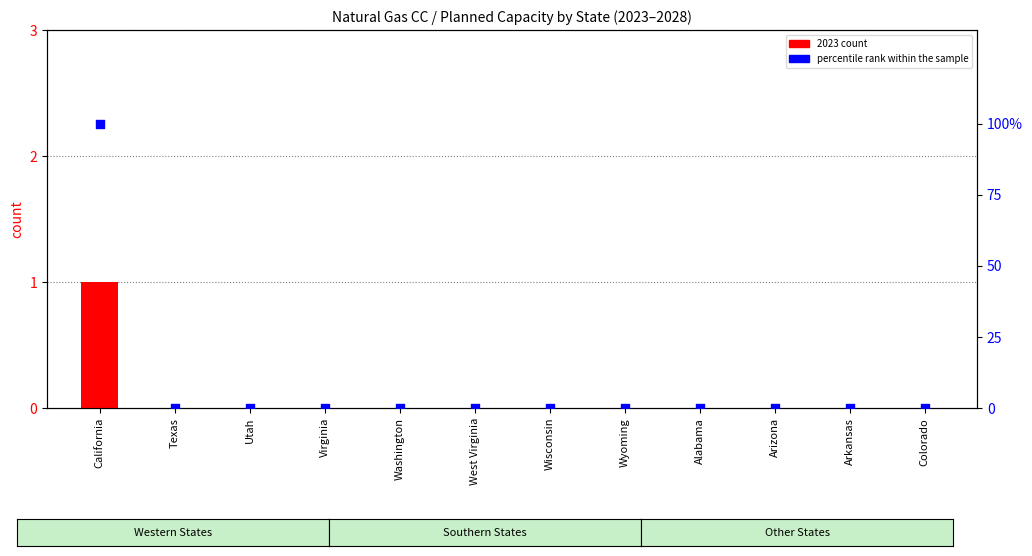

Which series reaches the maximum Y coordinate?

percentile rank within the sample